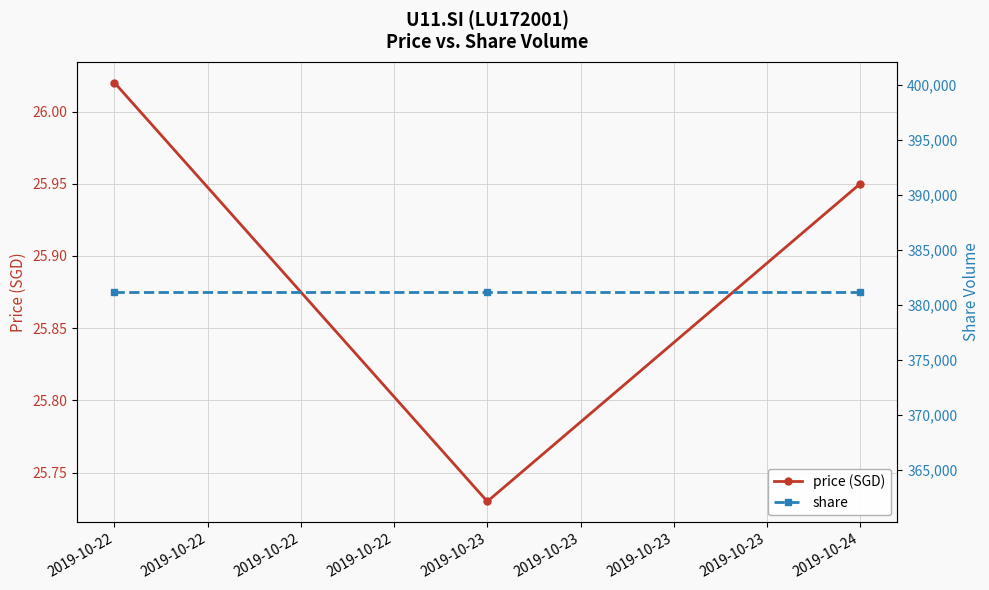

Reading left to right, extract all data points from this chart.

price (SGD): 26.0	25.7	25.9
share: 381181.0	381181.0	381181.0